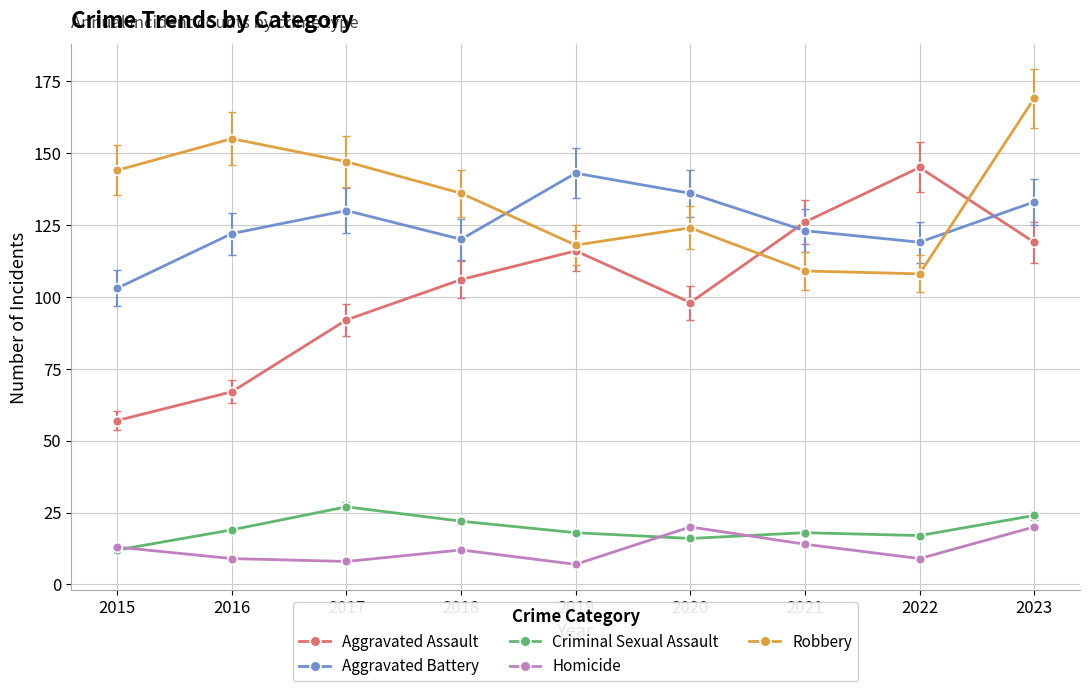

Is it true that Criminal Sexual Assault equals 17 at 2022?

True